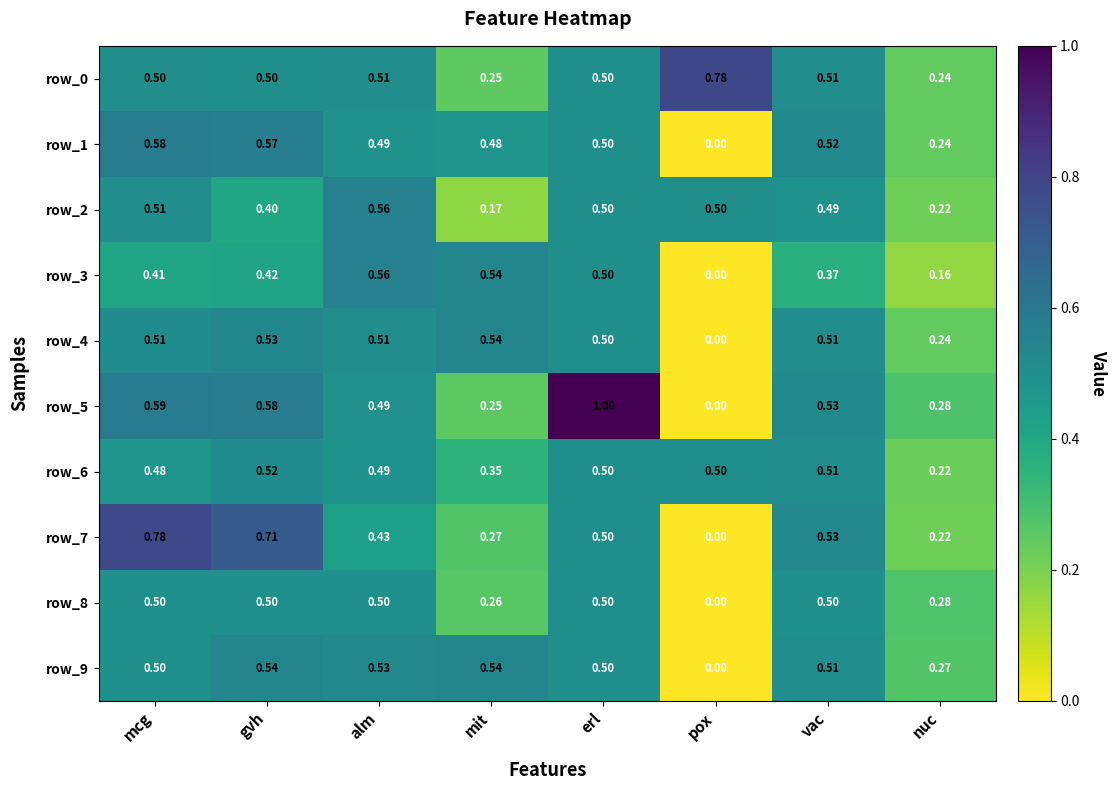

At which category is the sum across all series the highest?

erl